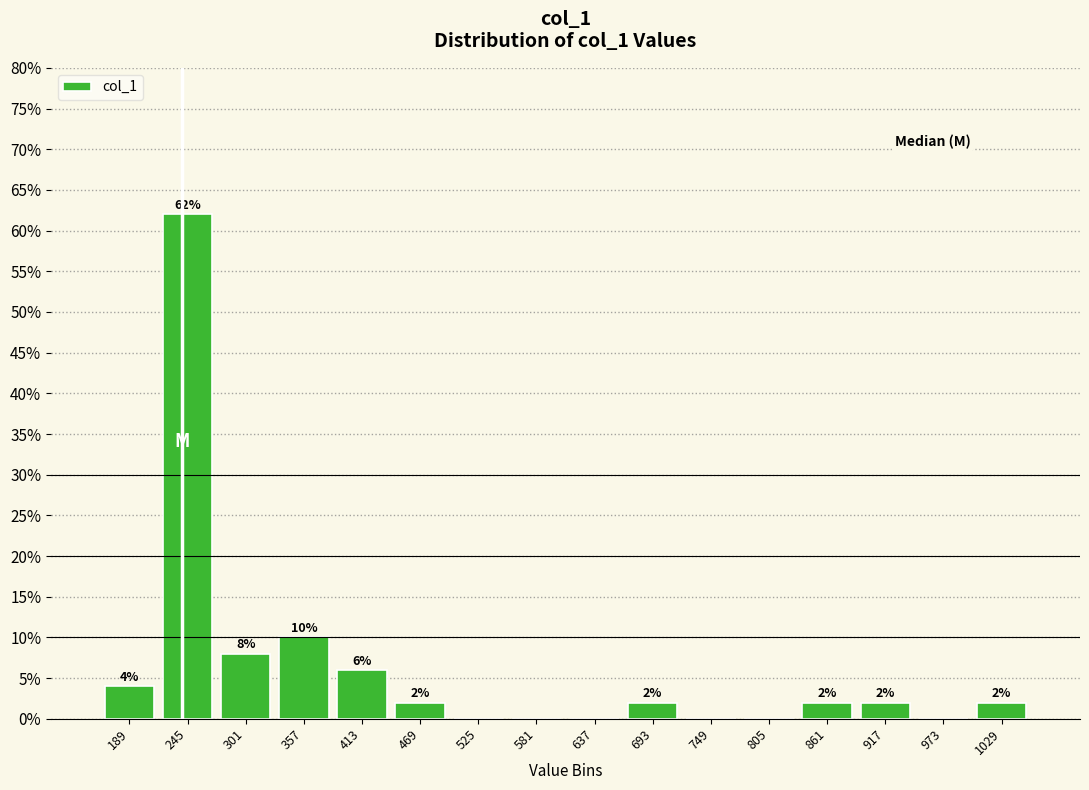

Over which range of the x-axis is the bar tallest?

220 to 270